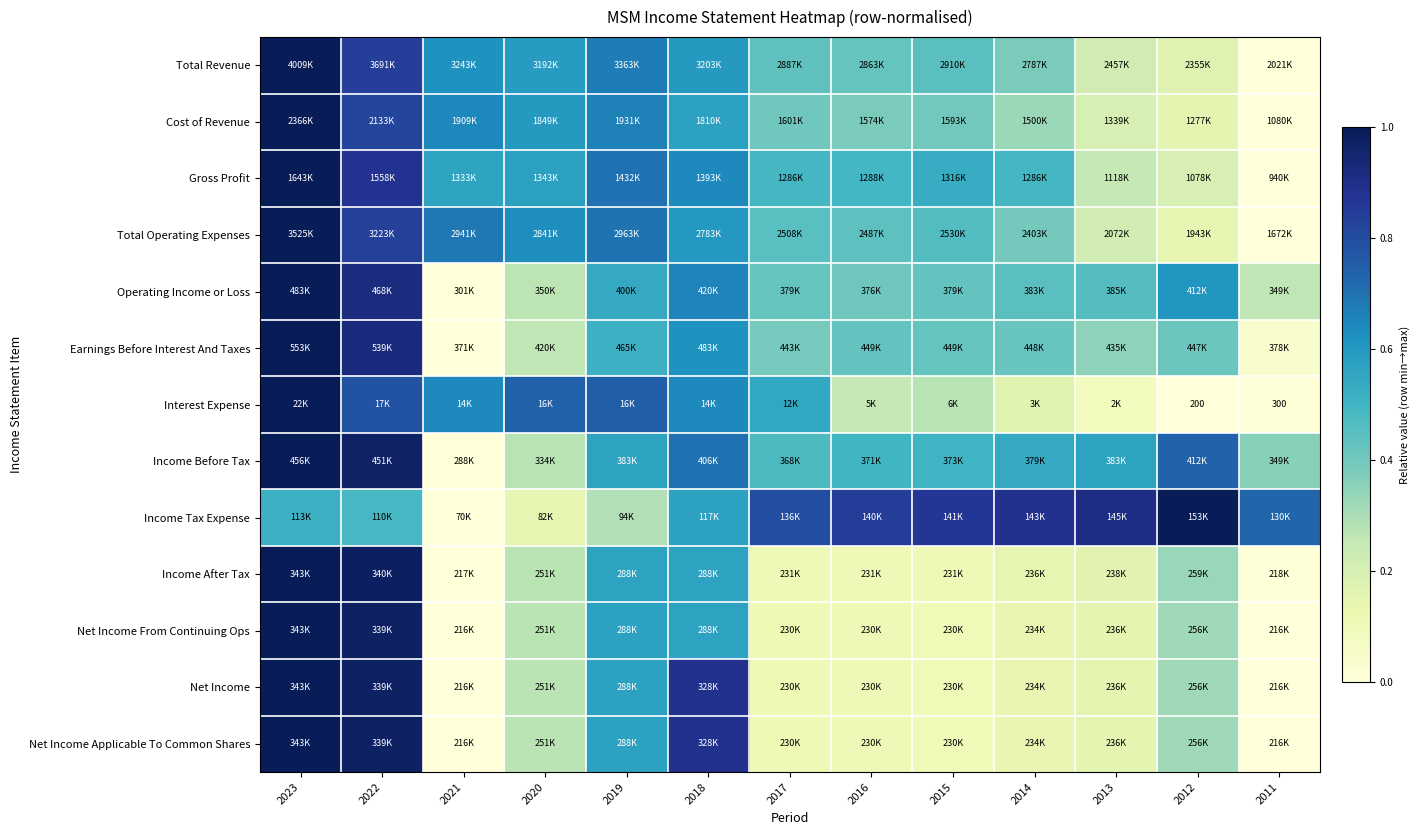

Is it true that Gross Profit equals 1.5 at 2023?

False